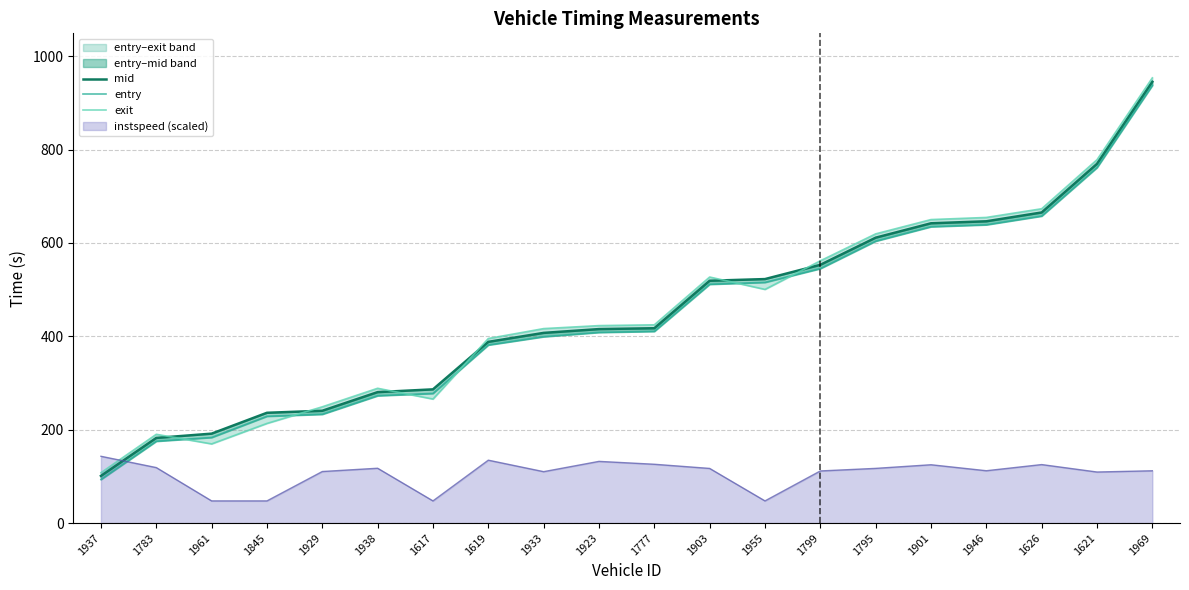

What is the label of the 2nd point from the right?

1621